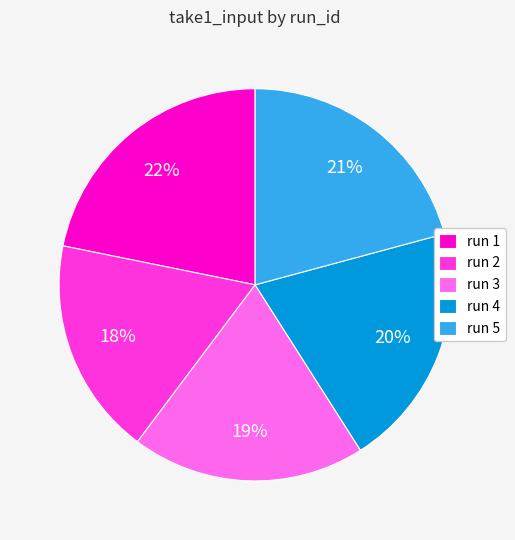

Is run 5 the majority of the pie?

No